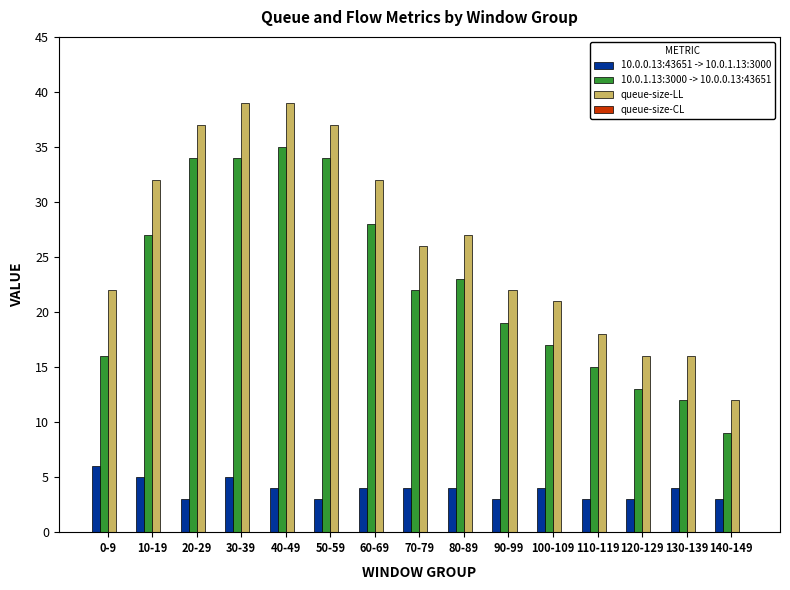

What is the sum of all 10.0.0.13:43651 -> 10.0.1.13:3000 values?

58